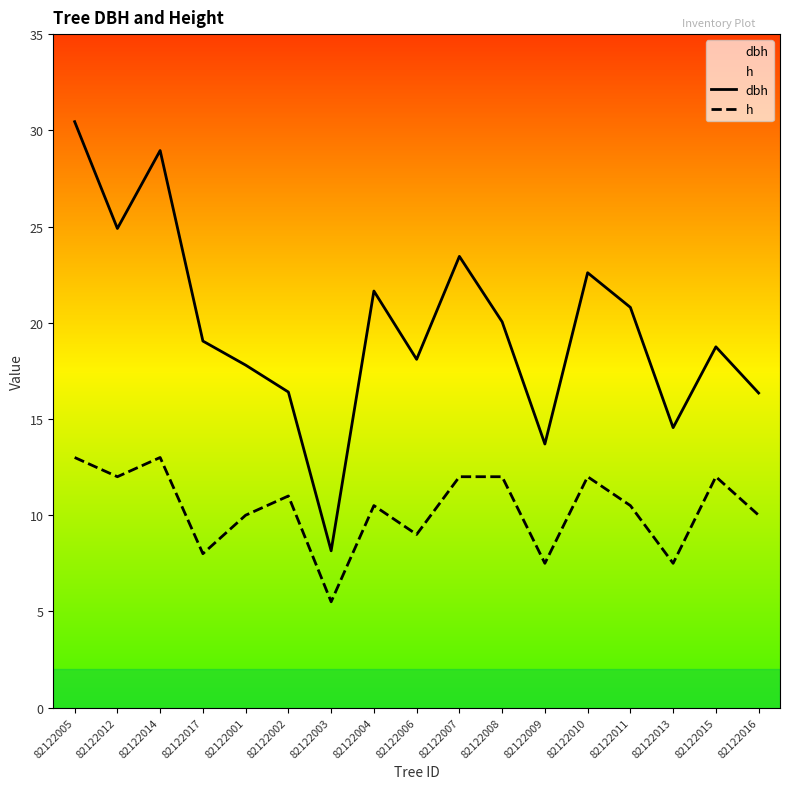

Rank the series by their average value, from highest to lowest.

dbh, h